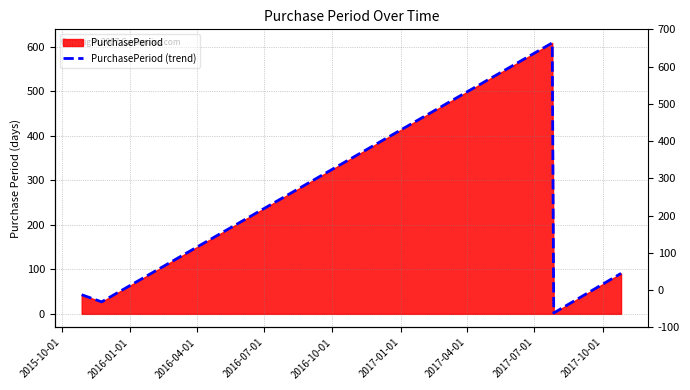

The value at 2016-07-01 is 3. True or false?

False